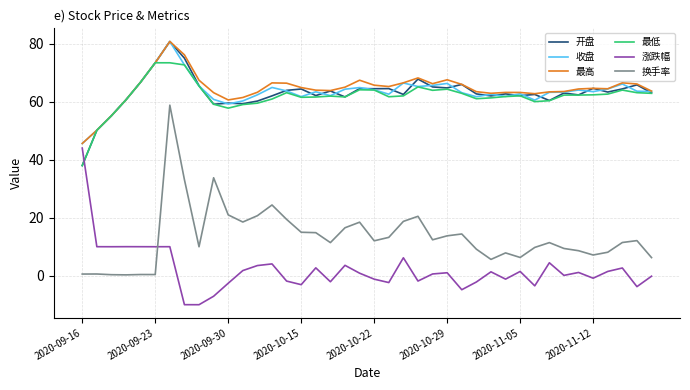

True or false: 收盘 and 换手率 cross at least once.

False